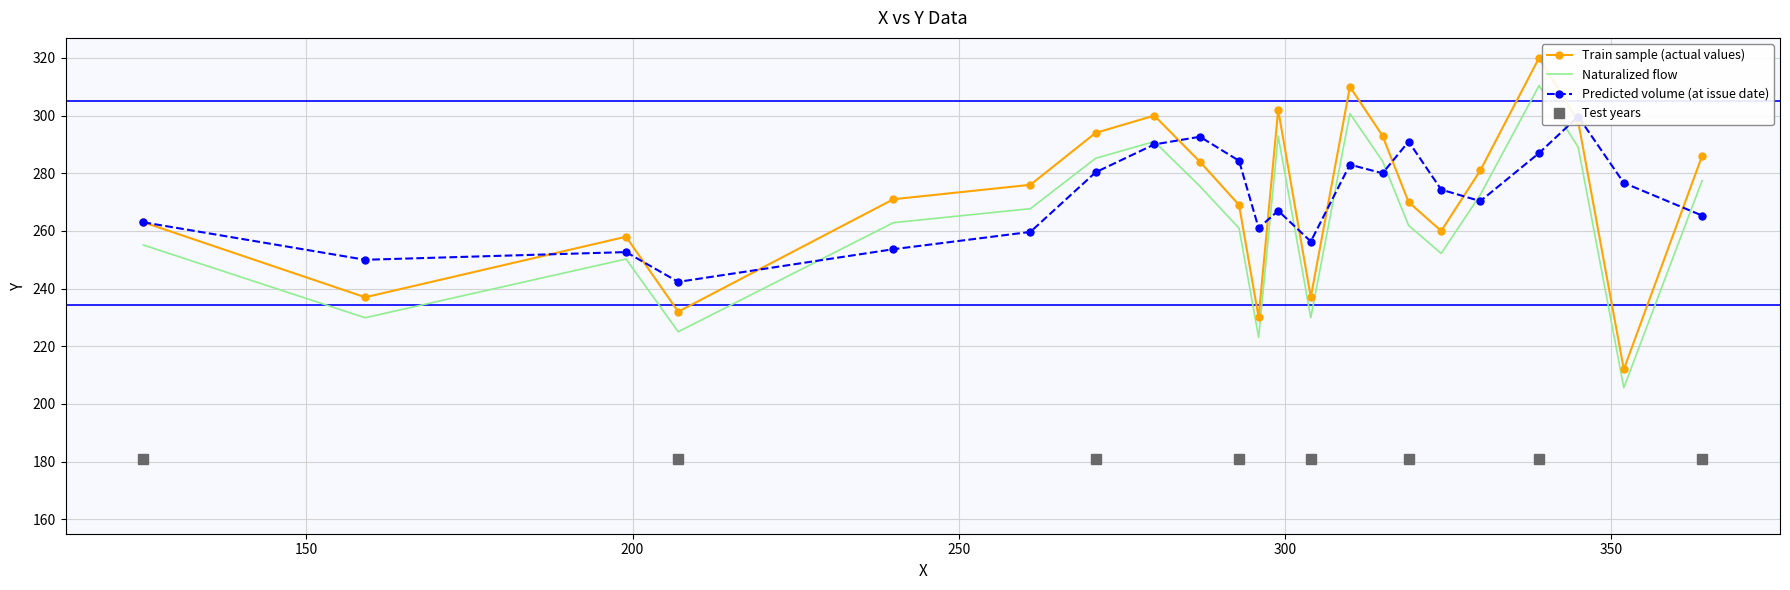

What are all the series names shown in the legend?

Train sample (actual values), Naturalized flow, Predicted volume (at issue date)